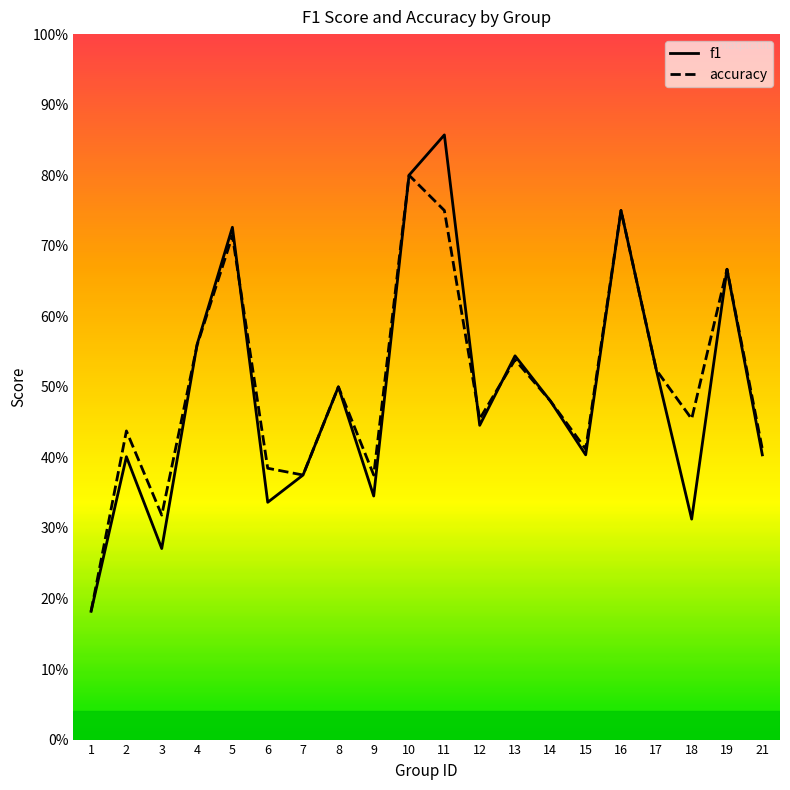

Which category has the lowest value in the accuracy series?

1